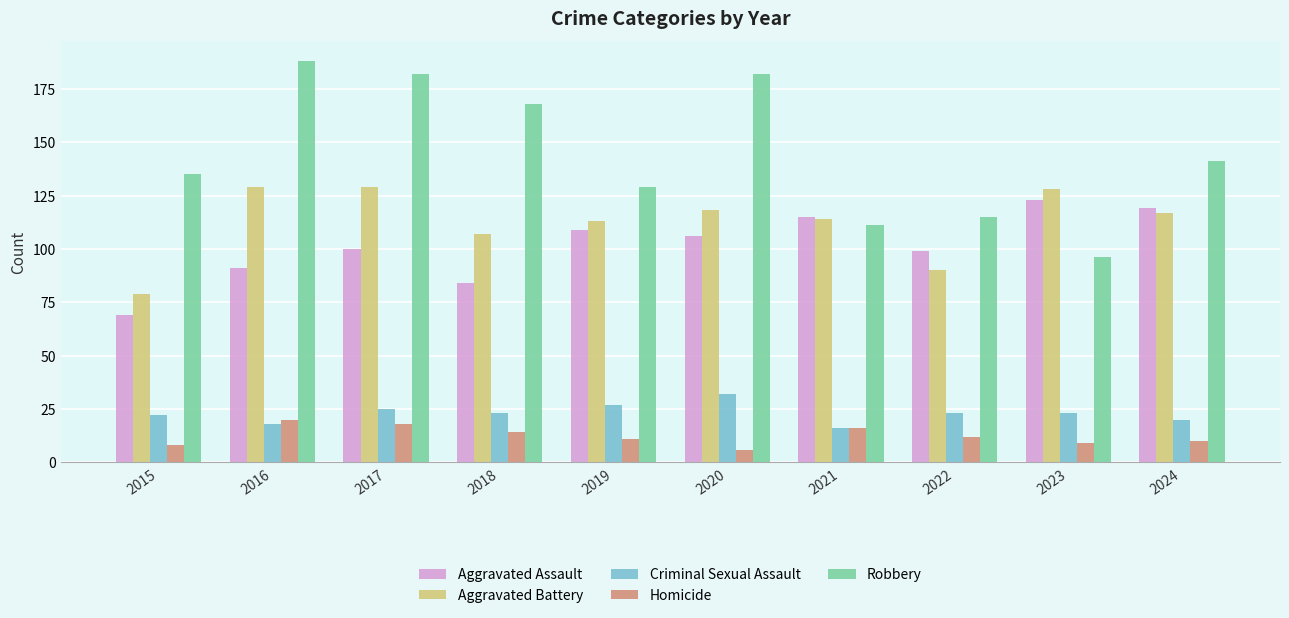

What is the difference between the highest and lowest values at 2018?

154